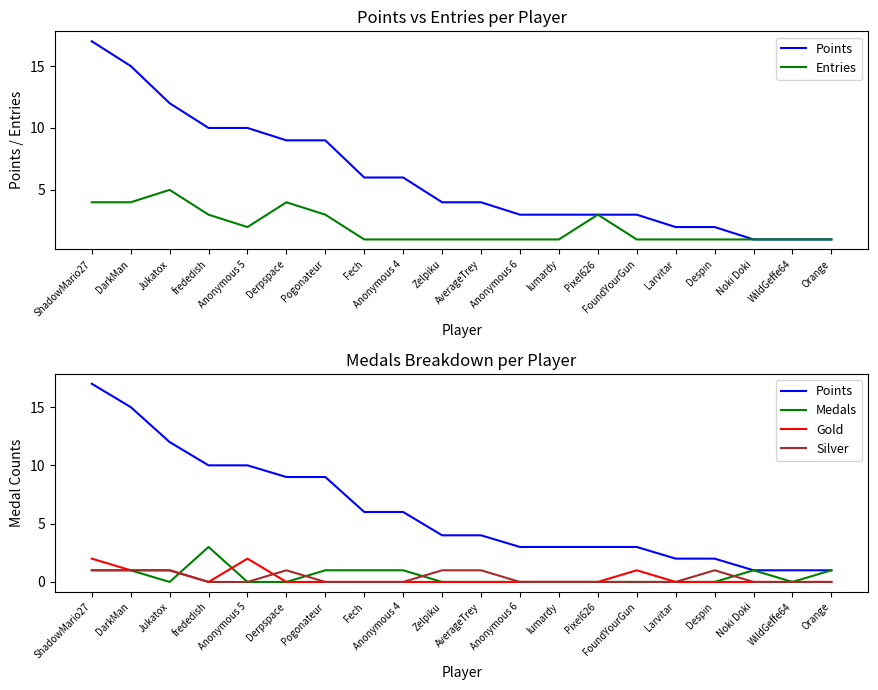

Reading left to right, extract all data points from this chart.

Points: ShadowMario27=17	DarkMan=15	Jukatox=12	frededish=10	Anonymous 5=10	Derpspace=9	Pogonateur=9	Fech=6	Anonymous 4=6	Zelpiku=4	AverageTrey=4	Anonymous 6=3	lumardy=3	Pixel626=3	FoundYourGun=3	Larvitar=2	Despin=2	Noki Doki=1	WildGeffe64=1	Orange=1
Entries: ShadowMario27=4	DarkMan=4	Jukatox=5	frededish=3	Anonymous 5=2	Derpspace=4	Pogonateur=3	Fech=1	Anonymous 4=1	Zelpiku=1	AverageTrey=1	Anonymous 6=1	lumardy=1	Pixel626=3	FoundYourGun=1	Larvitar=1	Despin=1	Noki Doki=1	WildGeffe64=1	Orange=1
Medals: ShadowMario27=1	DarkMan=1	Jukatox=0	frededish=3	Anonymous 5=0	Derpspace=0	Pogonateur=1	Fech=1	Anonymous 4=1	Zelpiku=0	AverageTrey=0	Anonymous 6=0	lumardy=0	Pixel626=0	FoundYourGun=0	Larvitar=0	Despin=0	Noki Doki=1	WildGeffe64=0	Orange=1
Gold: ShadowMario27=2	DarkMan=1	Jukatox=1	frededish=0	Anonymous 5=2	Derpspace=0	Pogonateur=0	Fech=0	Anonymous 4=0	Zelpiku=0	AverageTrey=0	Anonymous 6=0	lumardy=0	Pixel626=0	FoundYourGun=1	Larvitar=0	Despin=0	Noki Doki=0	WildGeffe64=0	Orange=0
Silver: ShadowMario27=1	DarkMan=1	Jukatox=1	frededish=0	Anonymous 5=0	Derpspace=1	Pogonateur=0	Fech=0	Anonymous 4=0	Zelpiku=1	AverageTrey=1	Anonymous 6=0	lumardy=0	Pixel626=0	FoundYourGun=0	Larvitar=0	Despin=1	Noki Doki=0	WildGeffe64=0	Orange=0